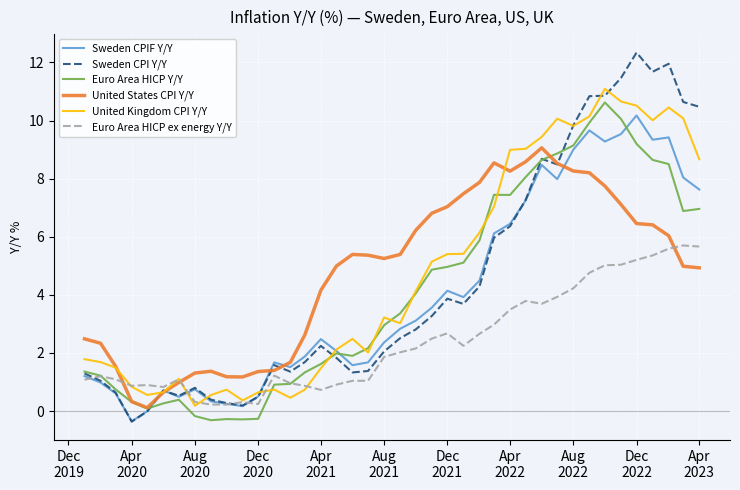

Which series has the widest spread of values?

Sweden CPI Y/Y